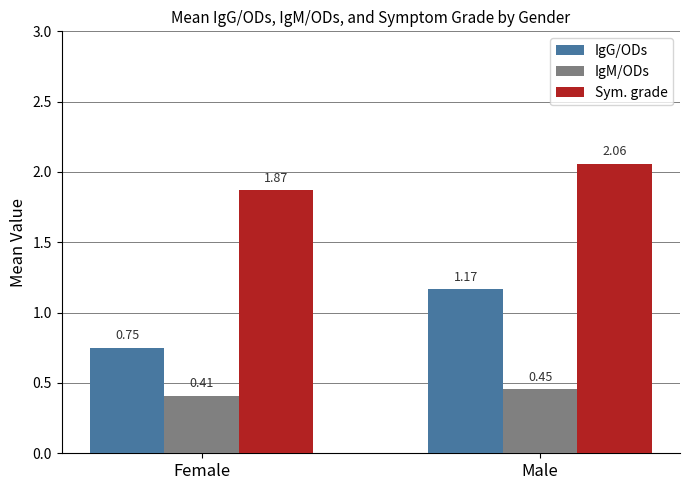

What is the sum of the IgM/ODs values at Male and Female?

0.9